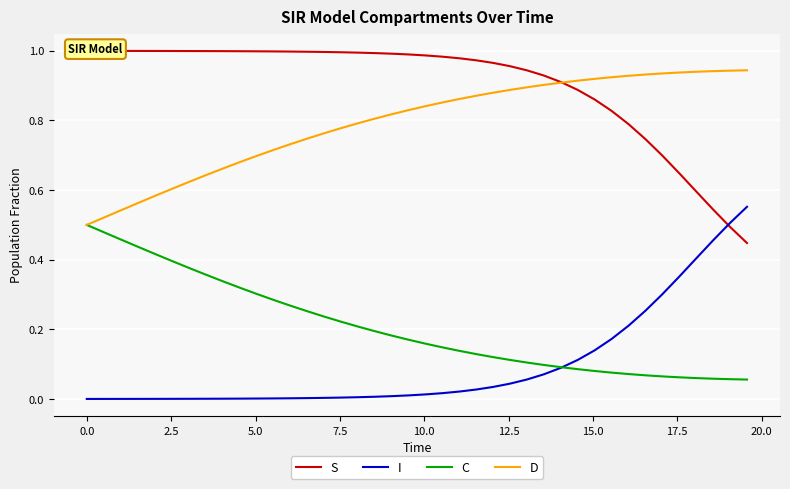

Count the number of data series in this chart.

4